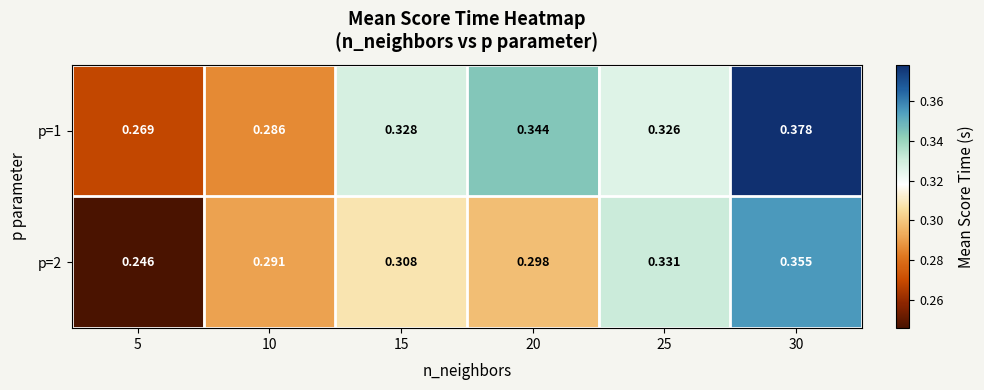

Which series has the largest total across all categories?

p=1